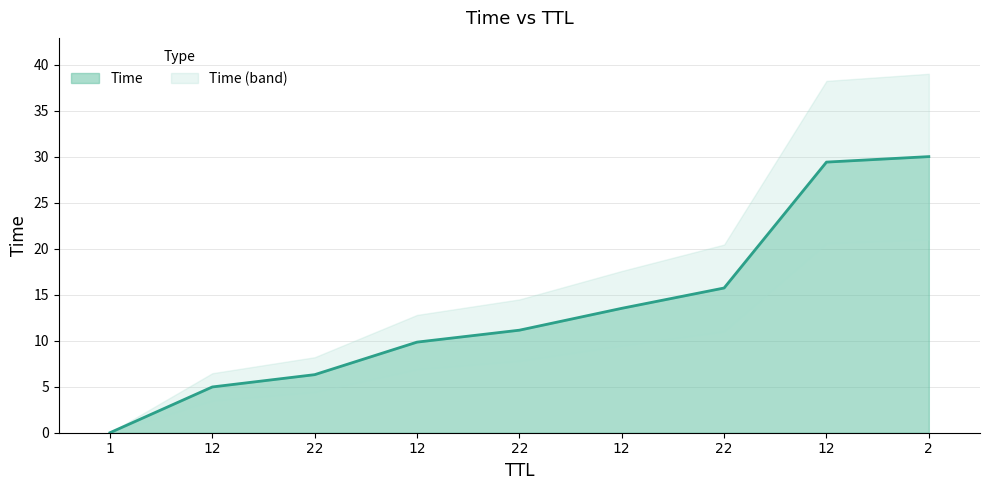

What is the maximum value shown in the chart?

30.0